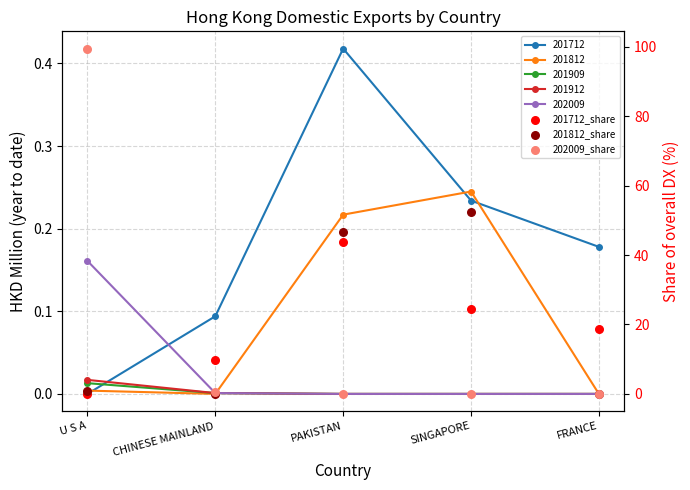

At which category is the sum across all series the highest?

U S A